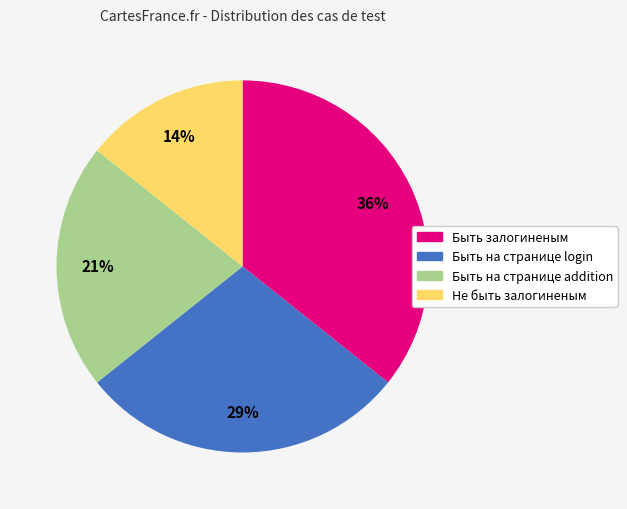

How many segments does this pie chart have?

4